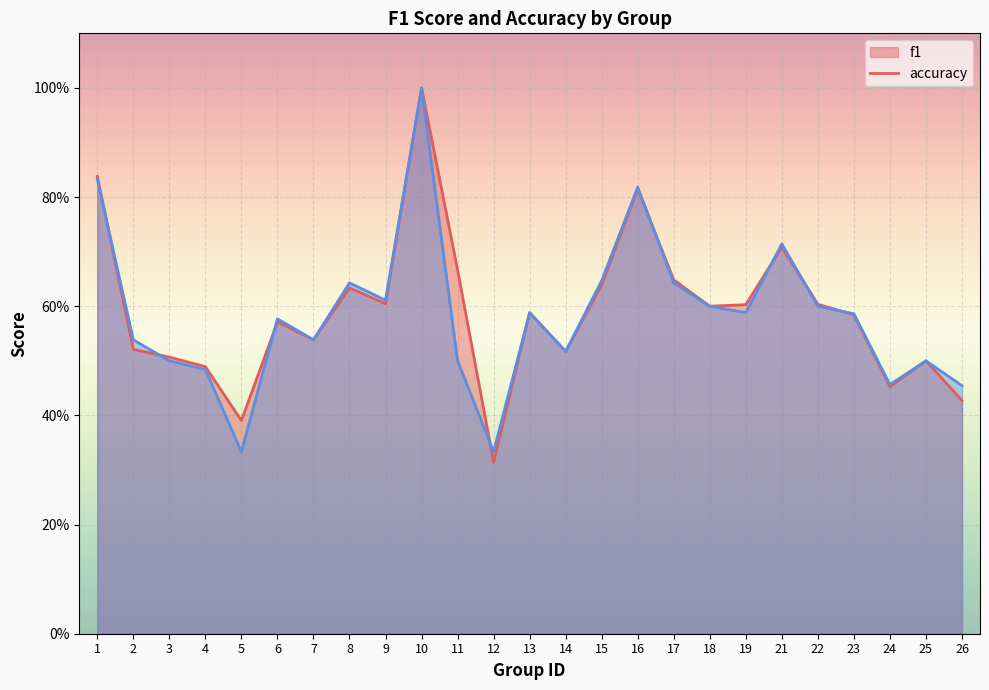

Is the value of accuracy at 5 greater than the value of f1 at 26?

No